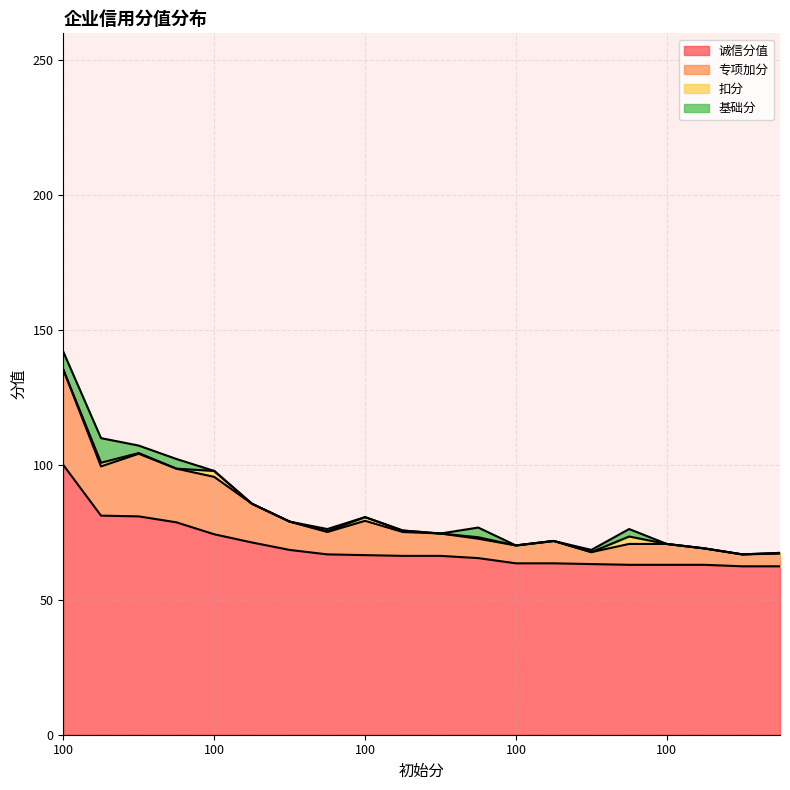

Where is the first local minimum for 专项加分?

100